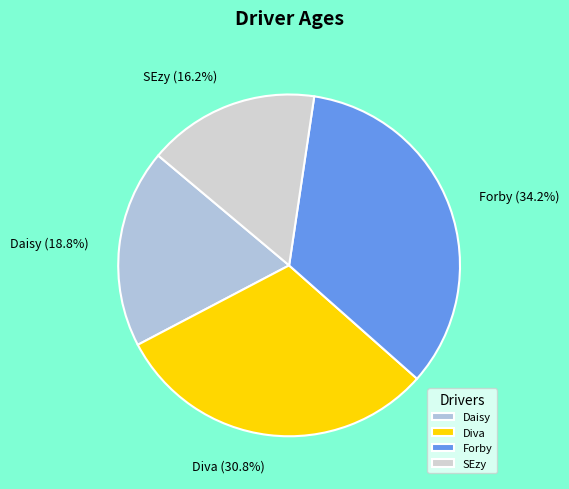

The Diva slice represents 25% of the pie. True or false?

False